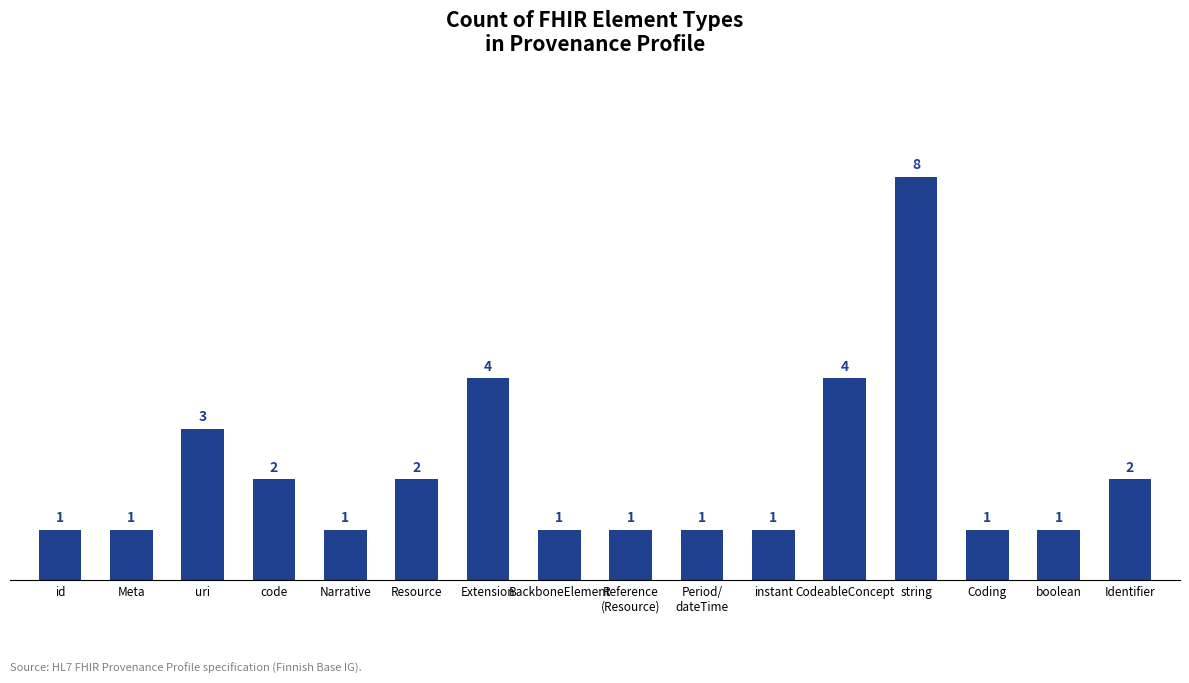

What is the label of the 13th bar from the right?

code